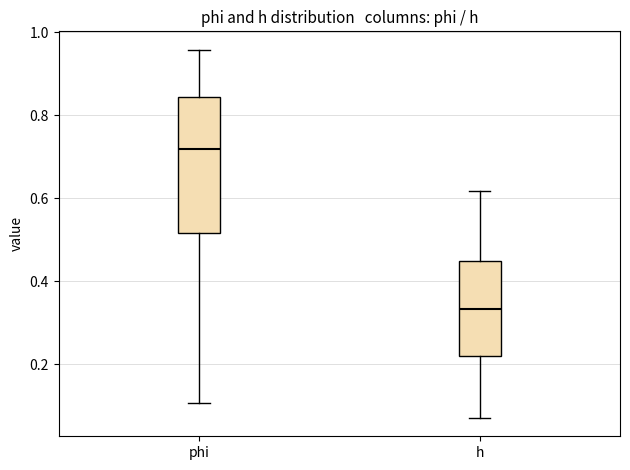

Reading left to right, read every box against the y-axis: the position of its median line, the range the box covers, and the ends of its whiskers. The values are not printed on the chart, so give them approximately, as read against the axis.

phi: median 0.72, box 0.52 to 0.84, whiskers 0.10 to 0.96
h: median 0.34, box 0.22 to 0.44, whiskers 0.08 to 0.62